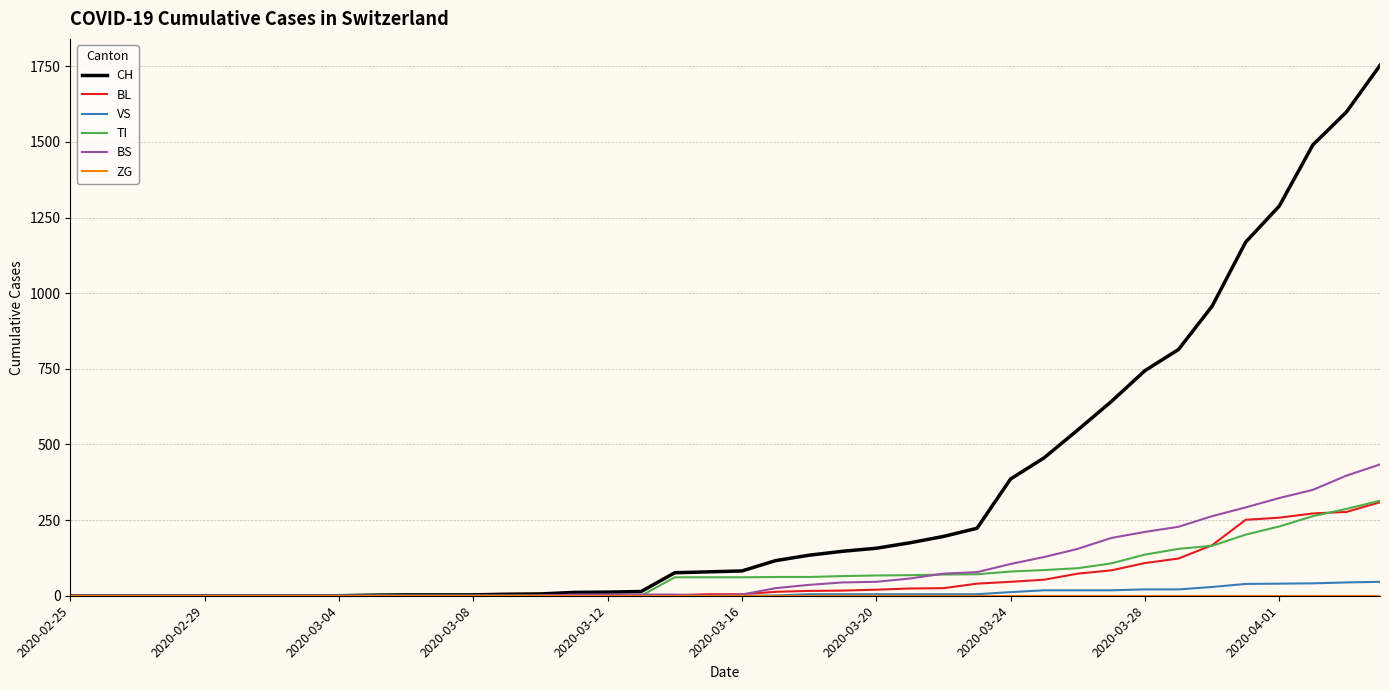

What is the greatest value displayed?

1753